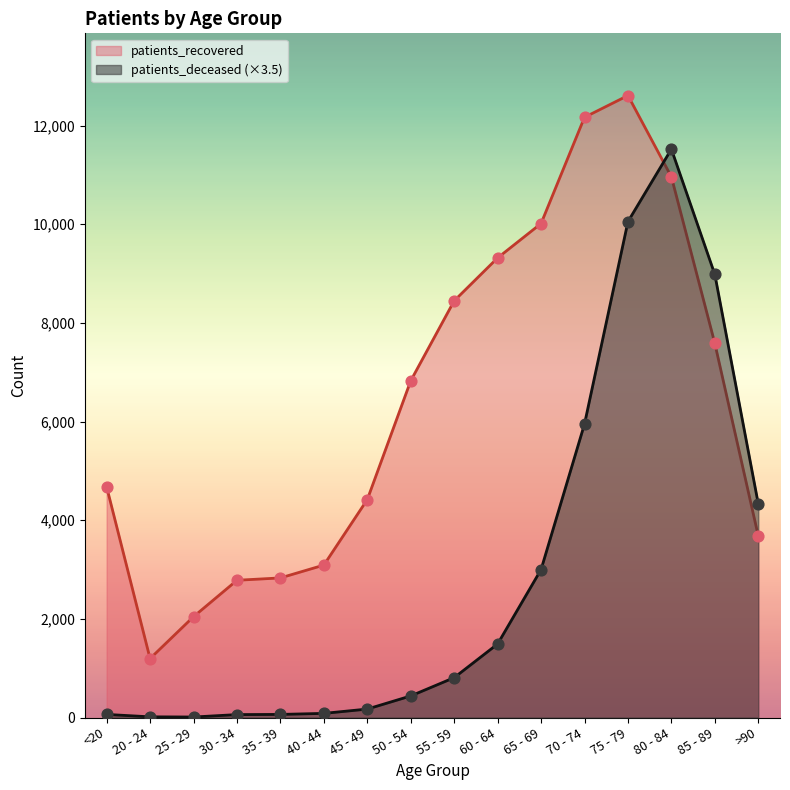

Is the value of patients_deceased at 85 - 89 greater than the value of patients_recovered at 85 - 89?

Yes